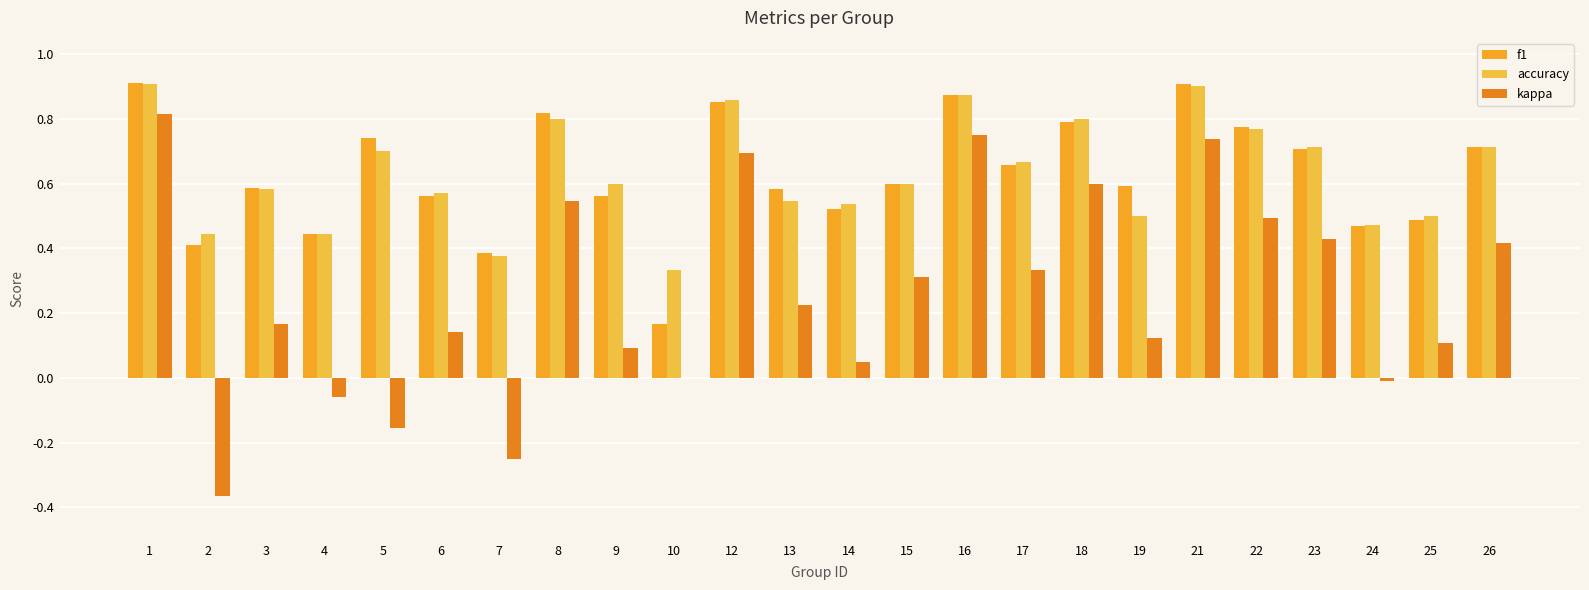

What is the average value of the accuracy series?

0.6